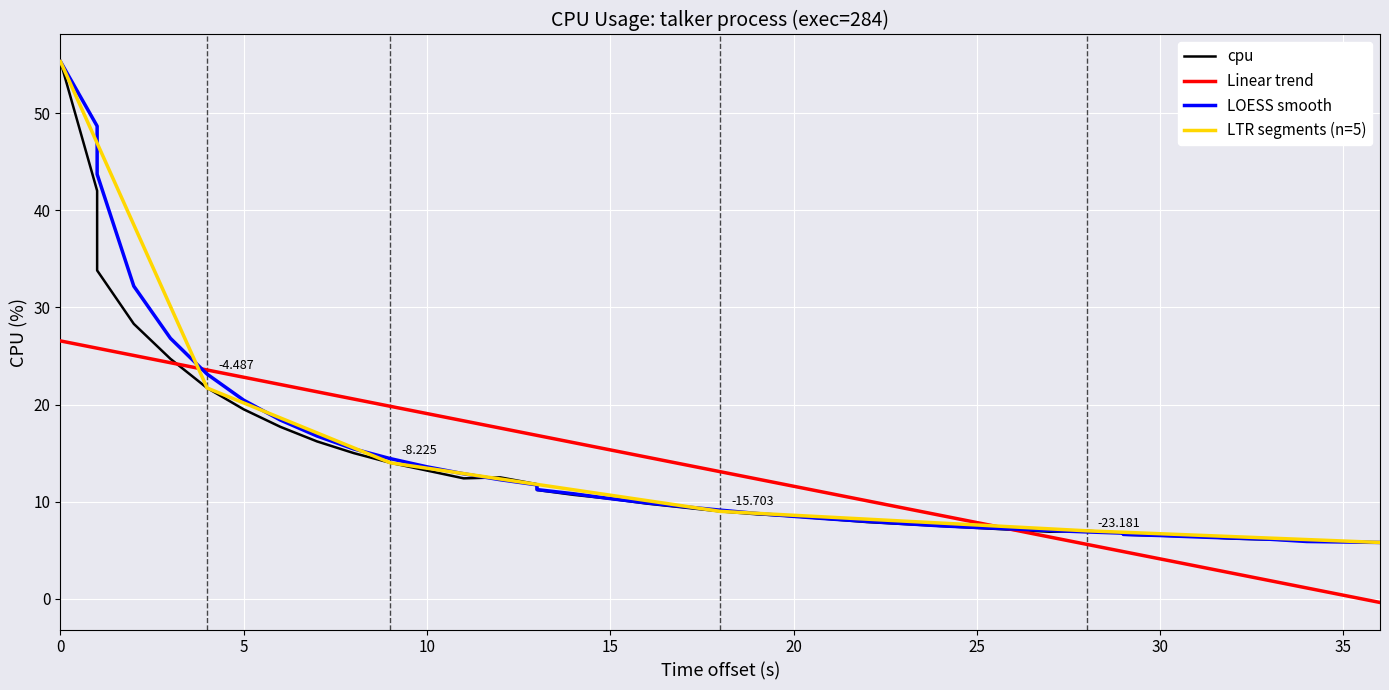

Does the chart display data point markers on the line(s)?

No